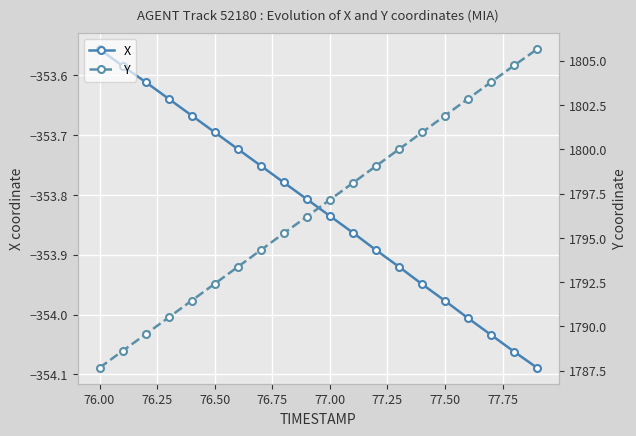

At which label is X closest to -353?

76.00